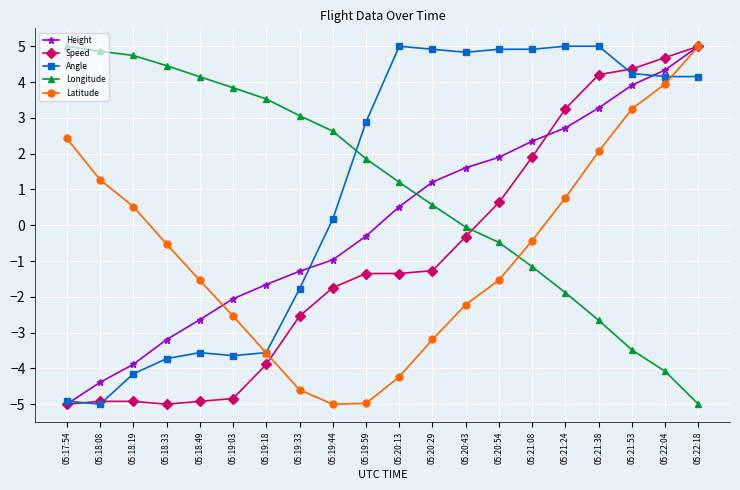

What is the spread (max minus min) of values at 05:22:18?

10.0